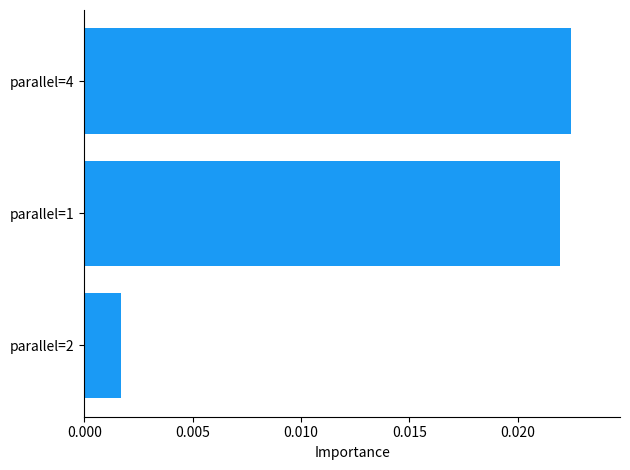

Are the bars horizontal?

Yes